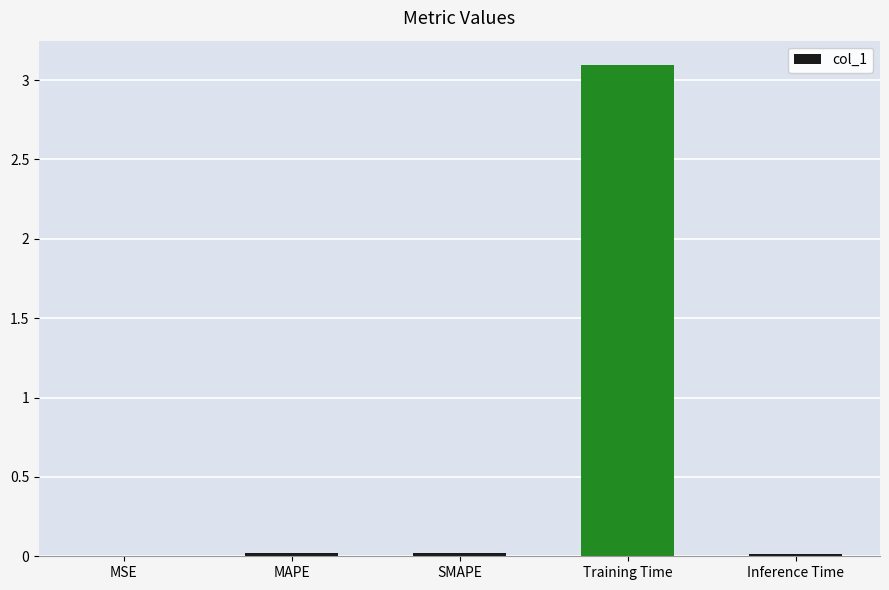

What is the greatest value displayed?

3.1